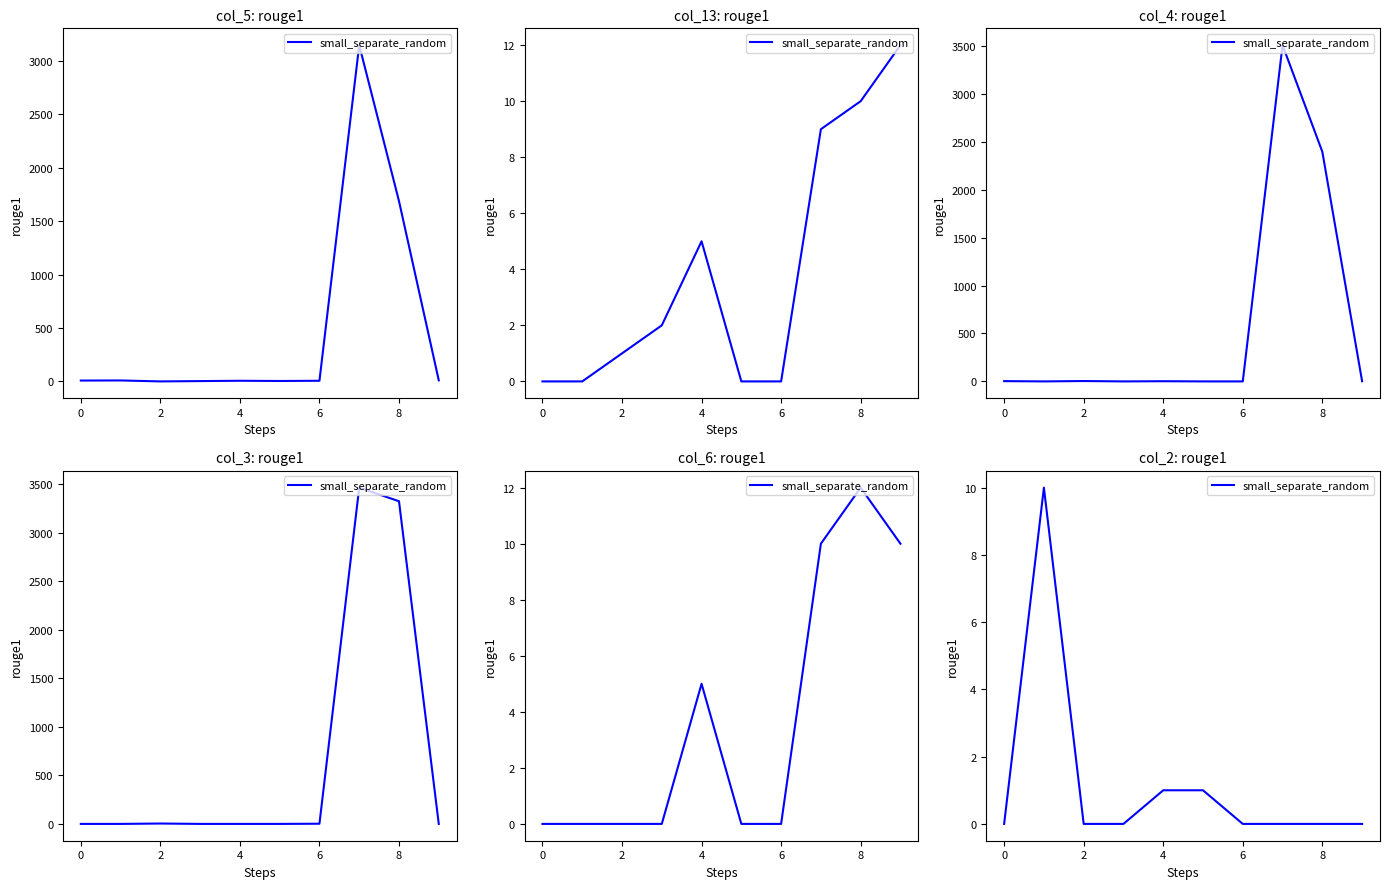

How many lines are shown in the chart?

1